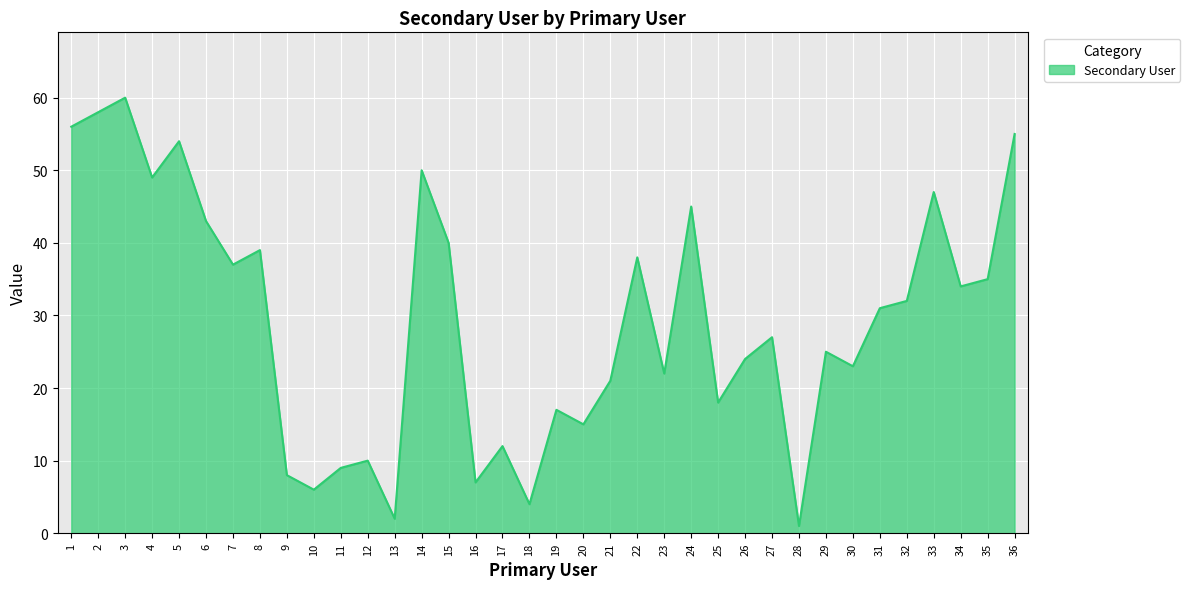

How many values are below 31?

18